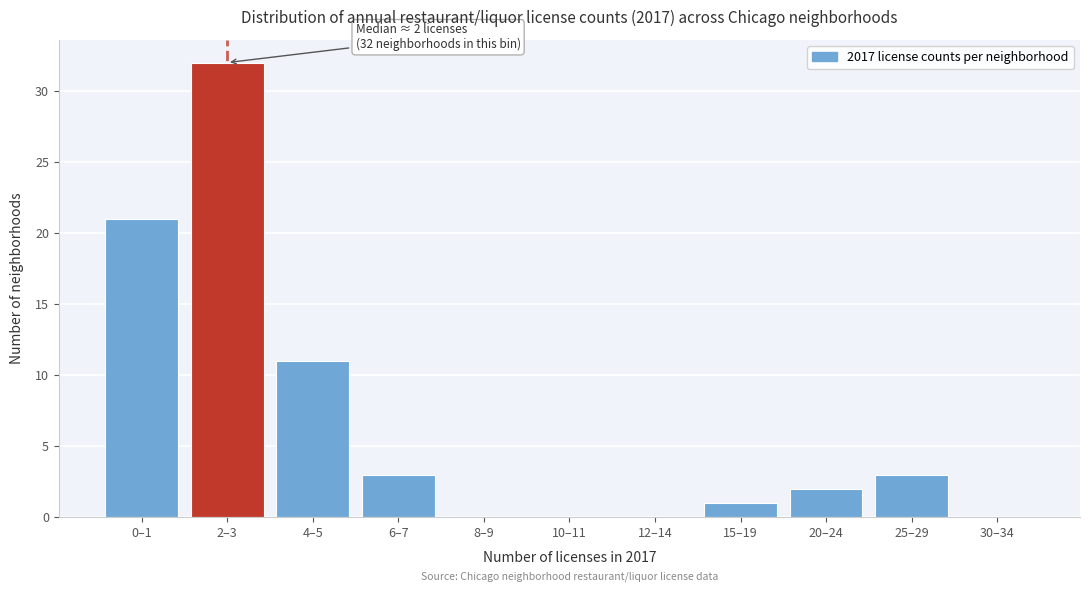

Reading right to left, transcribe all the data shown in this chart.

30–34=0	25–29=3	20–24=2	15–19=1	12–14=0	10–11=0	8–9=0	6–7=3	4–5=11	2–3=32	0–1=21